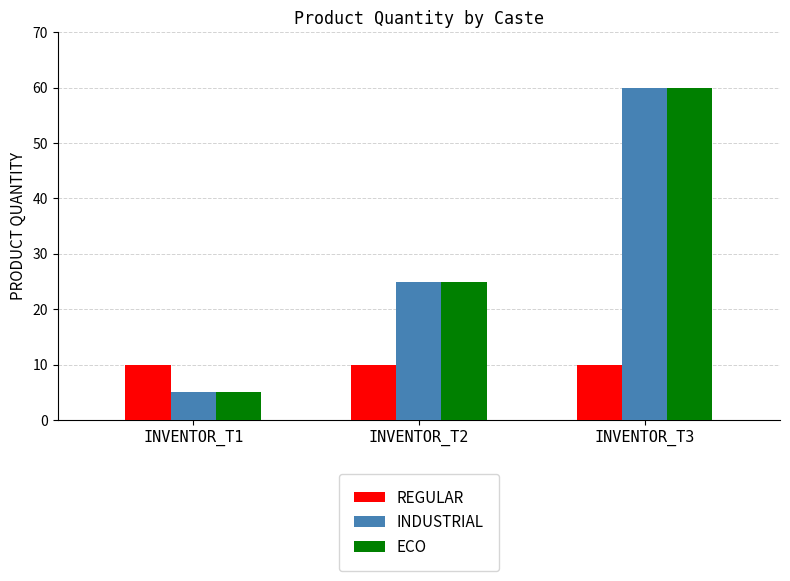

What is the spread (max minus min) of values at INVENTOR_T2?

15